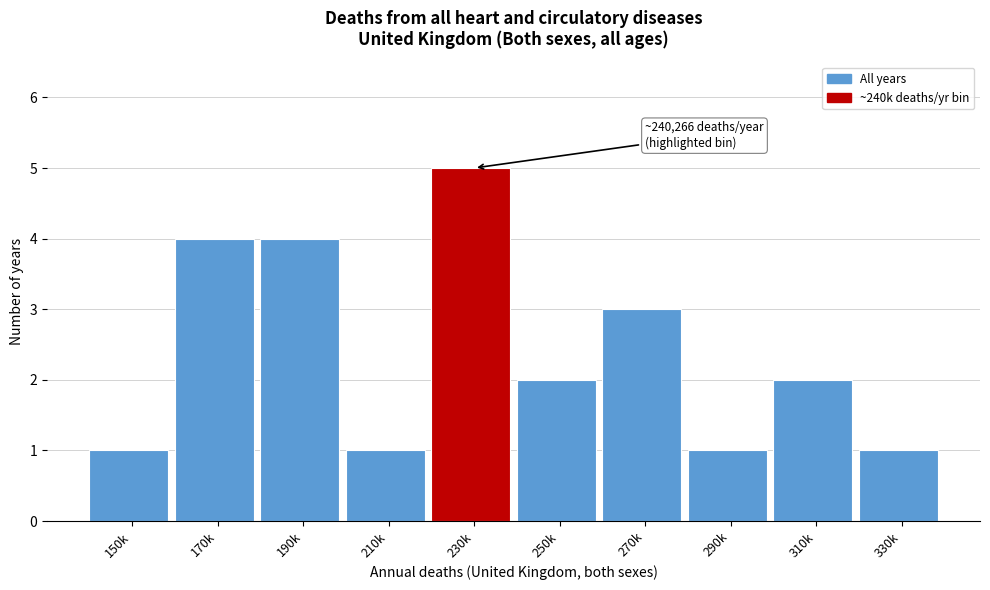

Reading right to left, what are all the values shown in this chart?

330k=1	310k=2	290k=1	270k=3	250k=2	230k=5	210k=1	190k=4	170k=4	150k=1